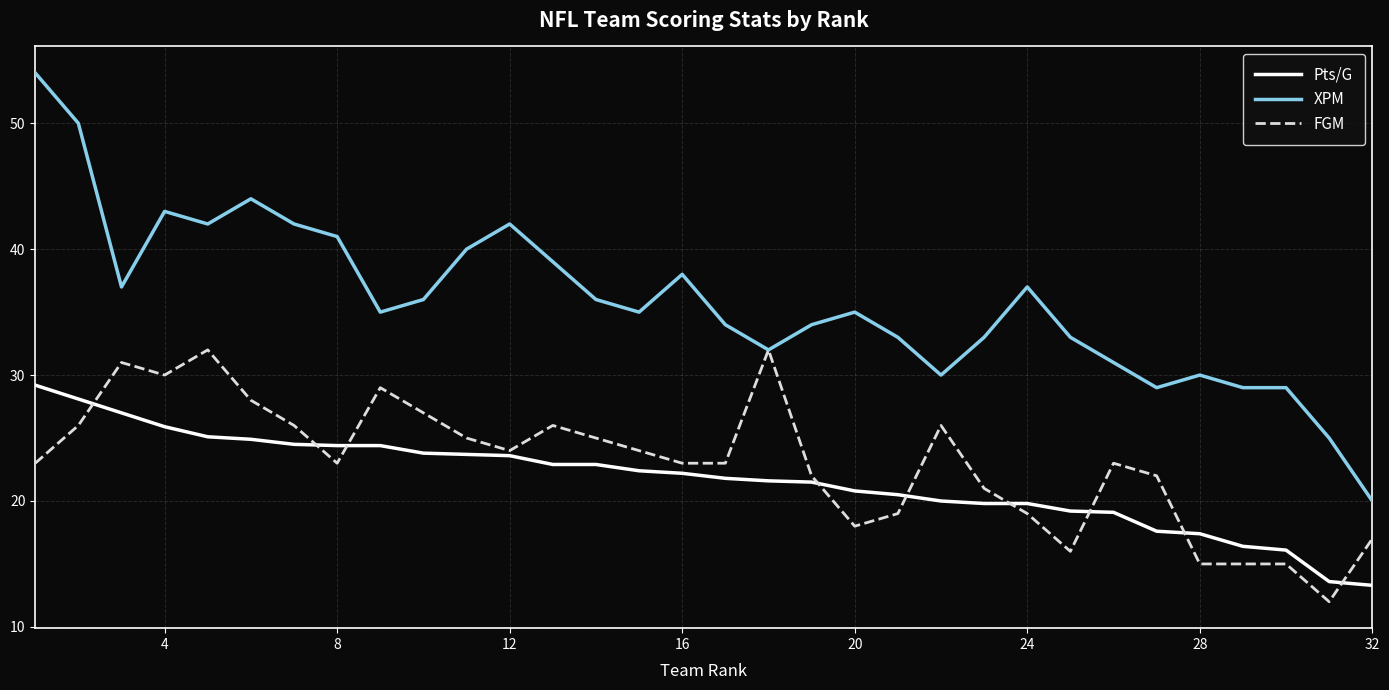

List the series in order of their peak value, highest first.

XPM, FGM, Pts/G